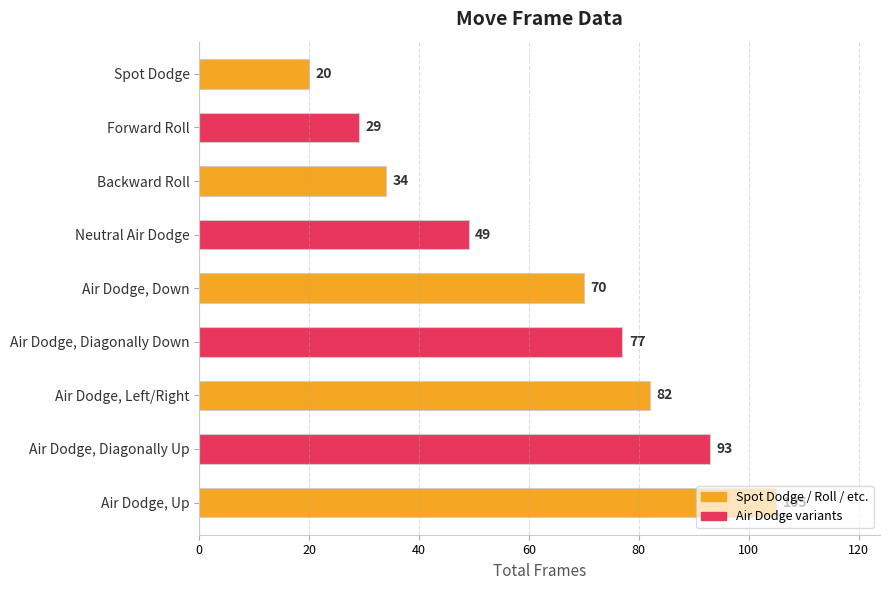

List the labels in order of value, largest first.

Air Dodge, Up, Air Dodge, Diagonally Up, Air Dodge, Left/Right, Air Dodge, Diagonally Down, Air Dodge, Down, Neutral Air Dodge, Backward Roll, Forward Roll, Spot Dodge